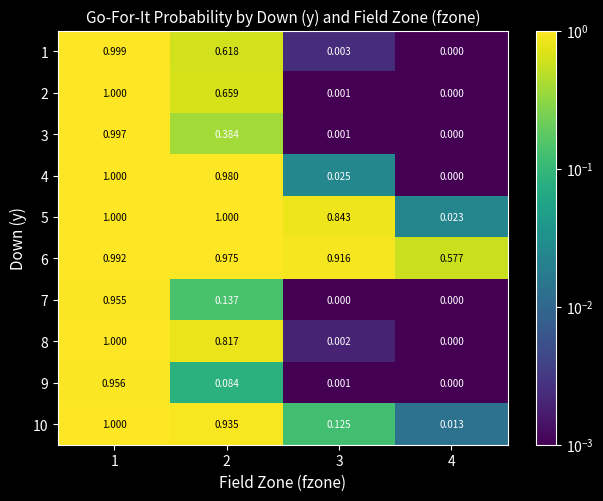

Is the value of 9 at 3 greater than the value of 3 at 4?

Yes